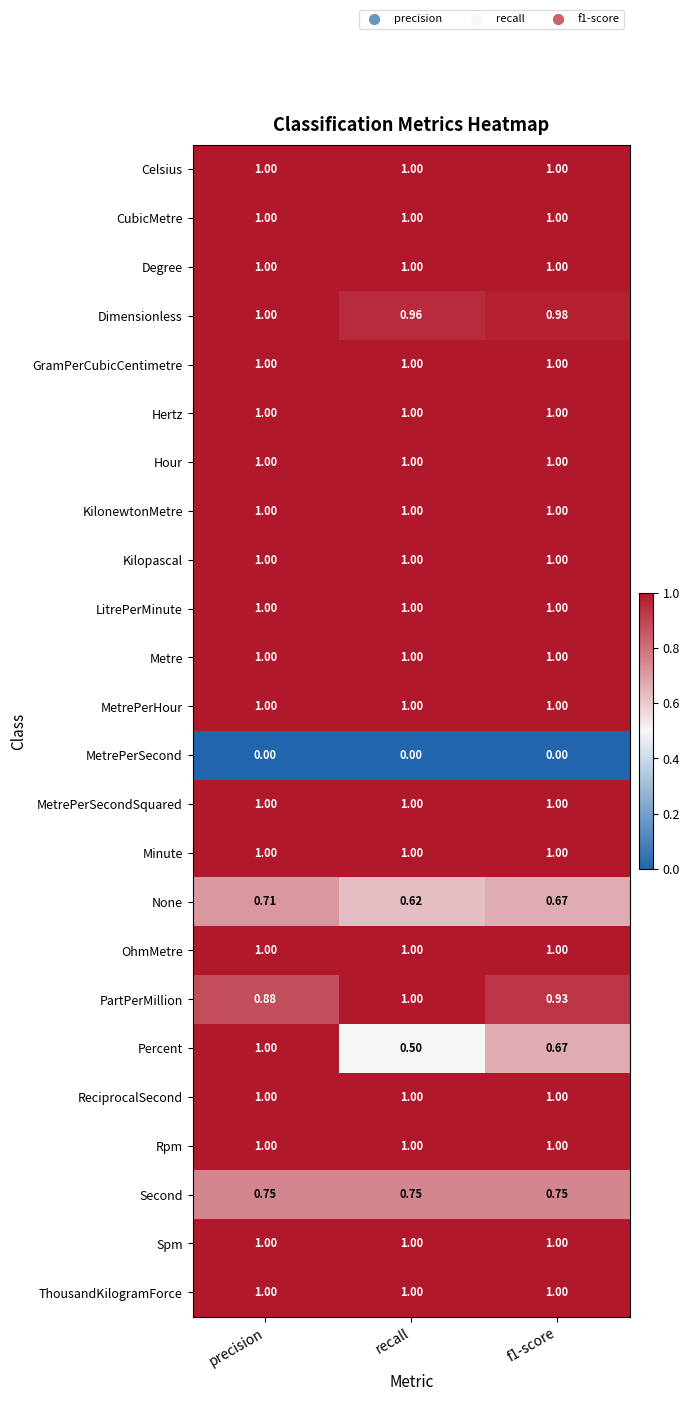

What is the spread (max minus min) of values at precision?

1.0